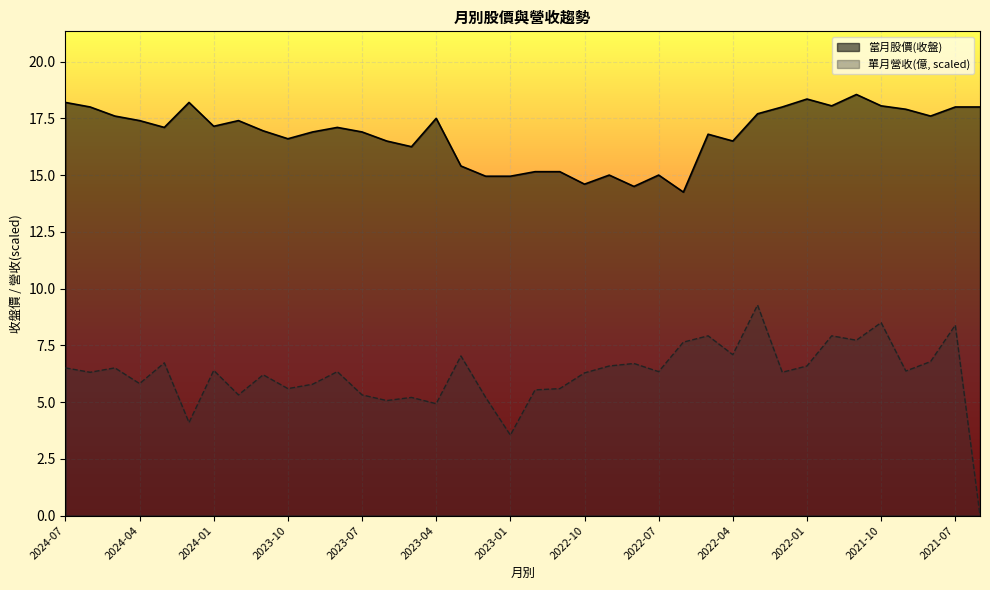

True or false: 當月股價(收盤) and 單月營收(億) cross at least once.

False